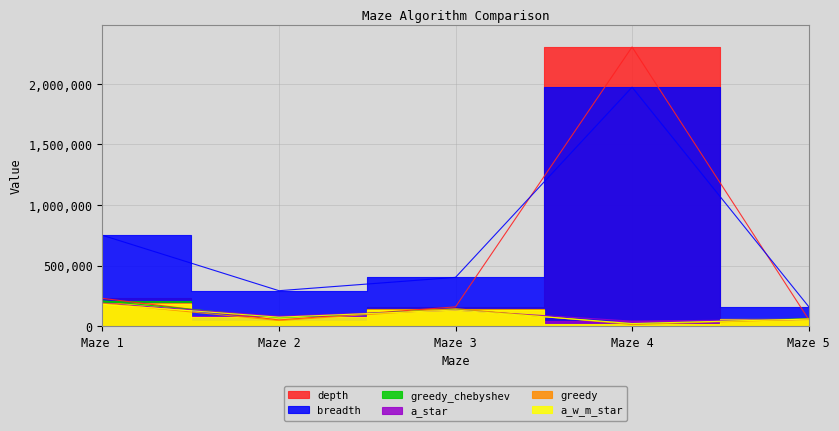

How many values in the a_w_m_star series are below 74096?

2